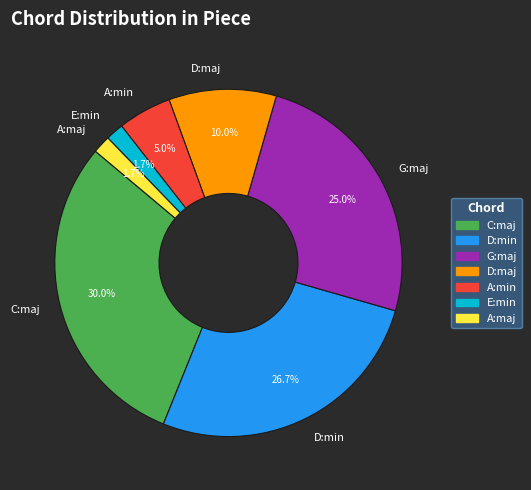

To the nearest percent, what is the difference between the D:maj and A:min slice percentages?

5%